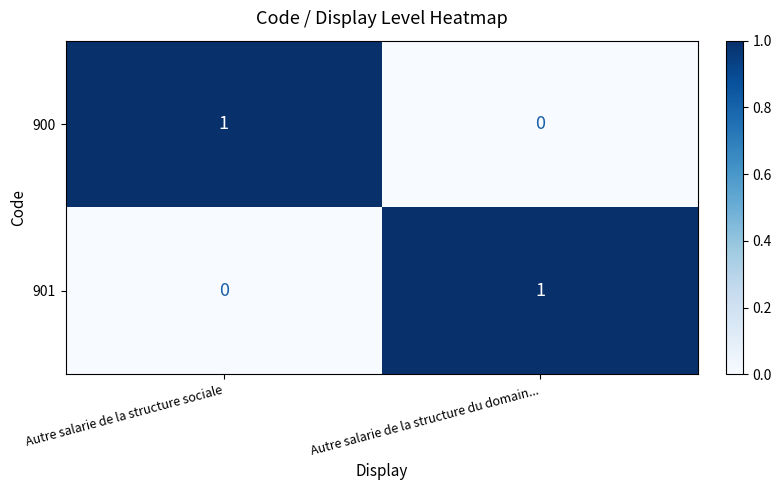

Reading left to right, what are all the values shown in this chart?

900: 1	0
901: 0	1